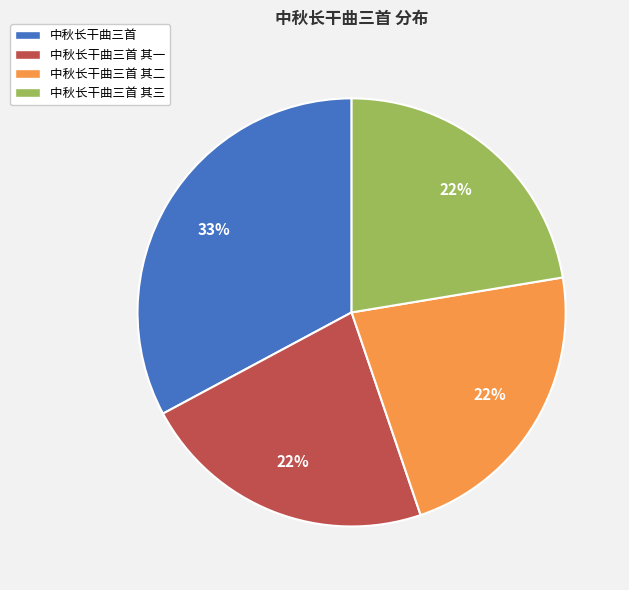

Count the number of slices in the pie.

4